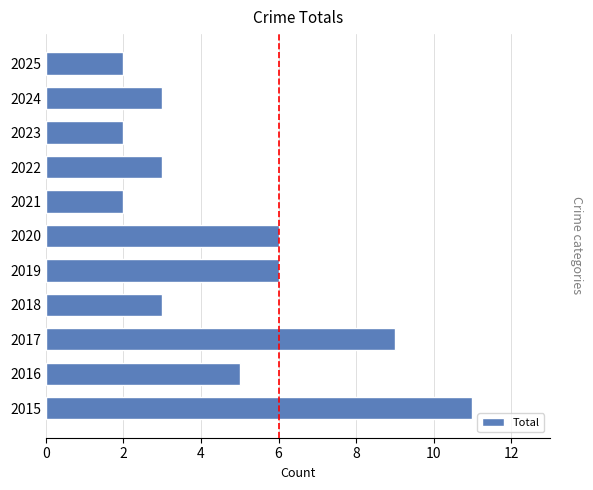

What is the approximate value at 2024?

3